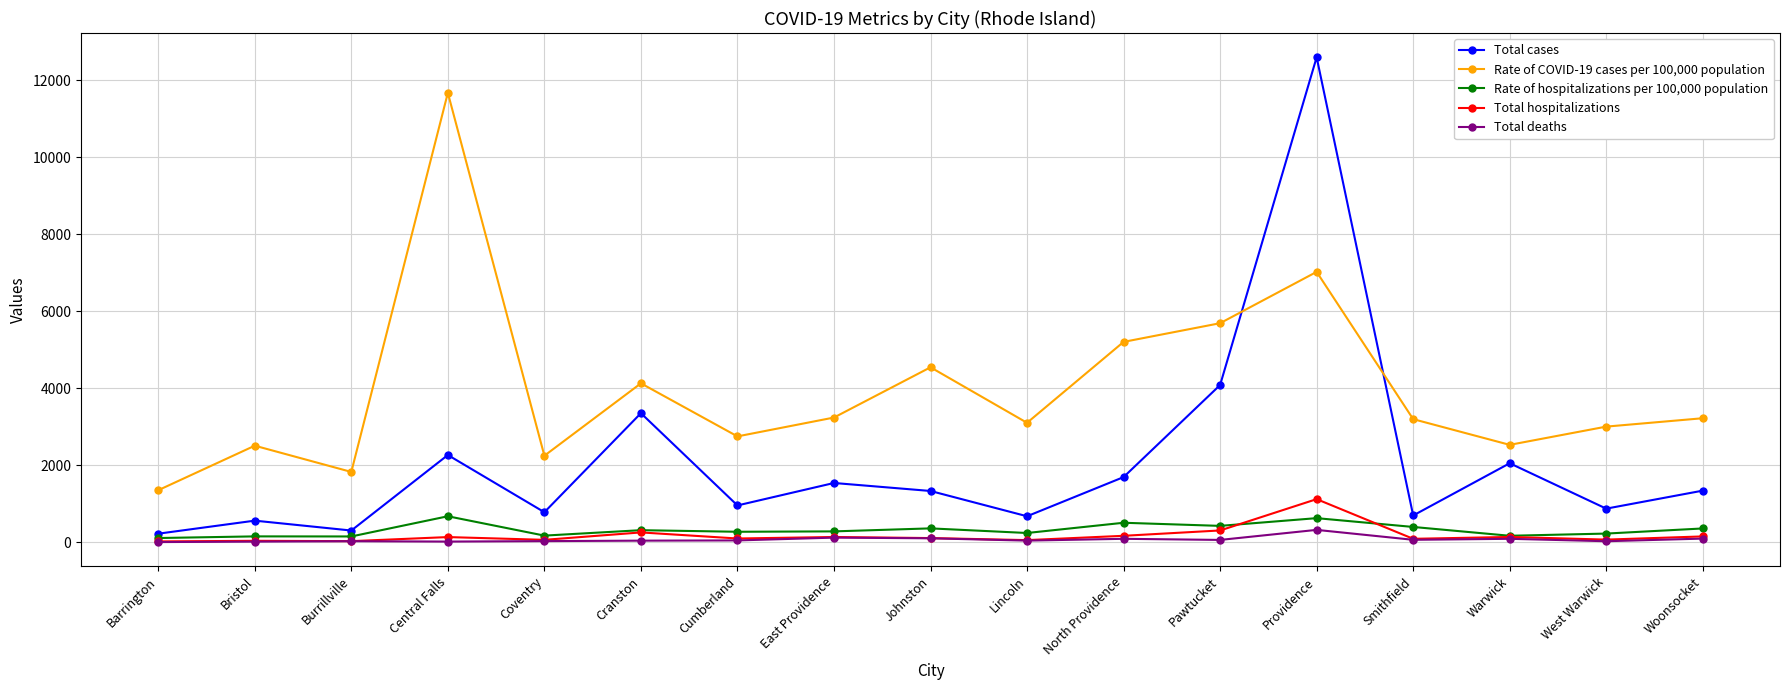

What is the difference between the maximum and minimum values in the Rate of COVID-19 cases per 100,000 population series?

10328